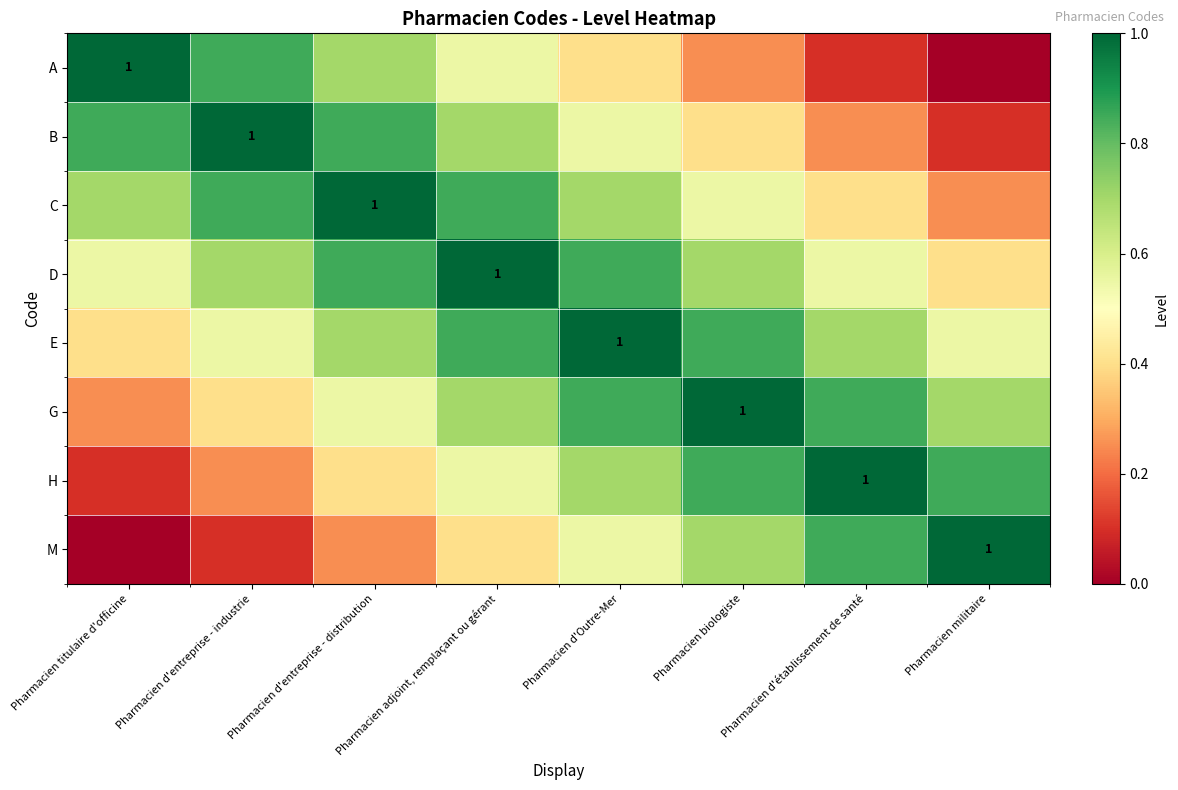

True or false: B has a value of 0.4 at Pharmacien d'établissement de santé.

False